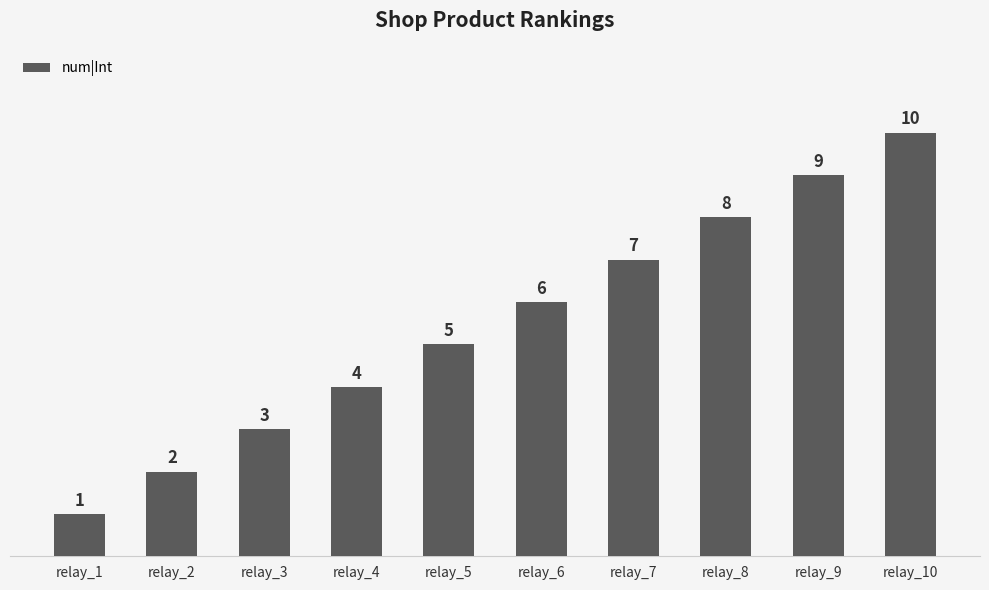

List the labels in order of value, smallest first.

relay_1, relay_2, relay_3, relay_4, relay_5, relay_6, relay_7, relay_8, relay_9, relay_10